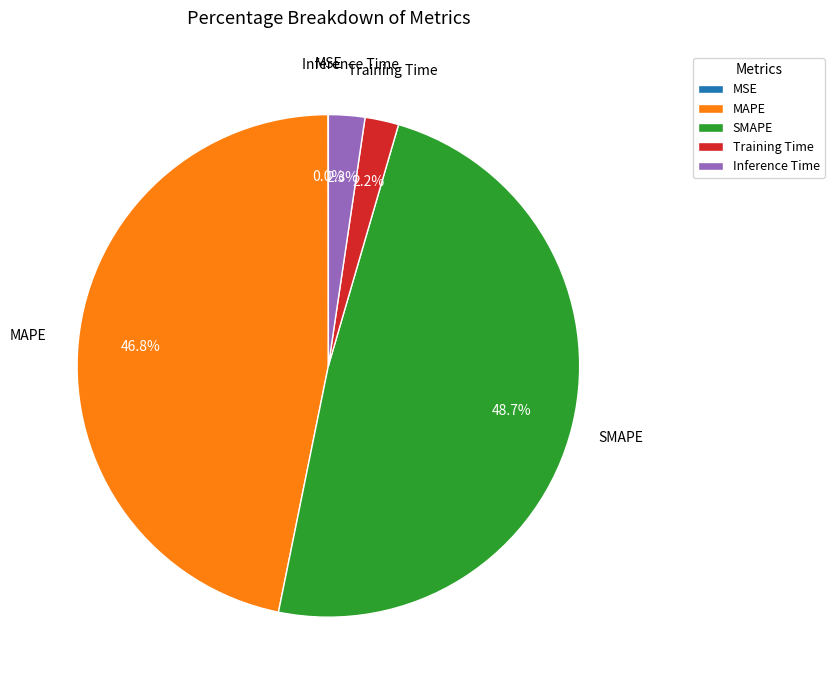

What percentage is the MAPE slice, to the nearest percent?

47%